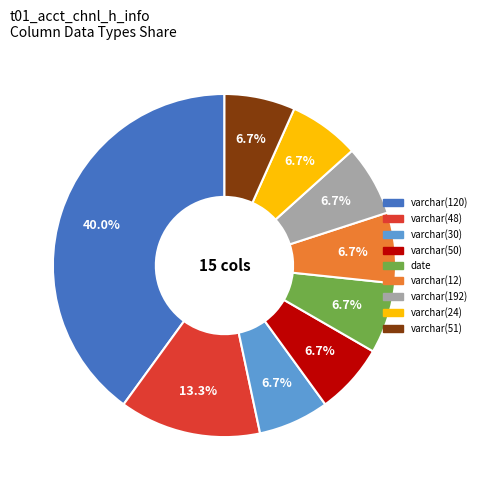

True or false: varchar(51) accounts for 7% of the total.

True